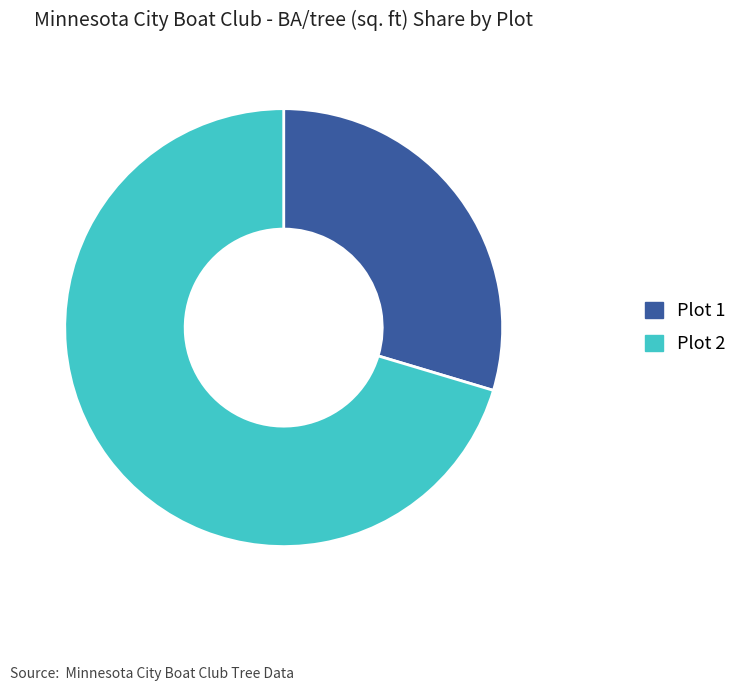

Rank the categories by value from lowest to highest.

Plot 1, Plot 2